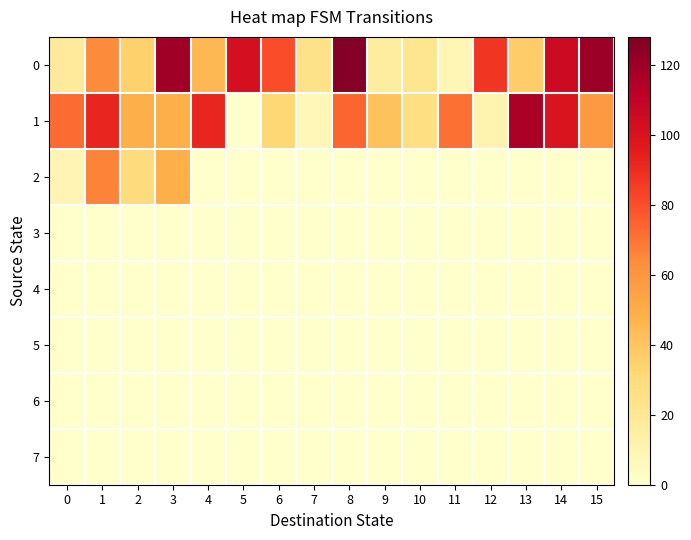

Reading left to right, list all the values displayed in this chart.

row_0: 18	64	35	119	45	102	80	24	126	16	22	8	87	37	105	120
row_1: 72	92	49	49	92	0	32	7	74	41	27	71	10	116	99	58
row_2: 9	66	29	49	0	0	0	0	0	0	0	0	0	0	0	0
row_3: 0	0	0	0	0	0	0	0	0	0	0	0	0	0	0	0
row_4: 0	0	0	0	0	0	0	0	0	0	0	0	0	0	0	0
row_5: 0	0	0	0	0	0	0	0	0	0	0	0	0	0	0	0
row_6: 0	0	0	0	0	0	0	0	0	0	0	0	0	0	0	0
row_7: 0	0	0	0	0	0	0	0	0	0	0	0	0	0	0	0